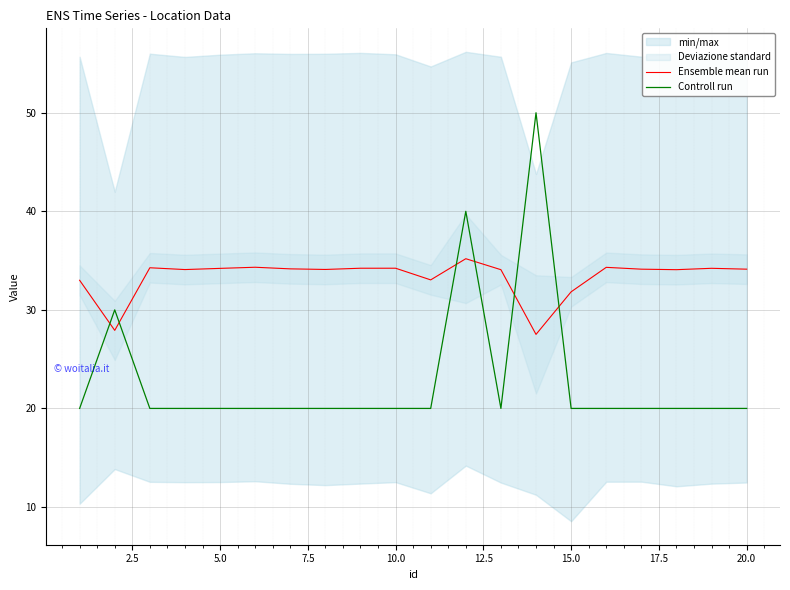

After their last crossing, which series has the higher values: Controll run or Ensemble mean run?

Ensemble mean run